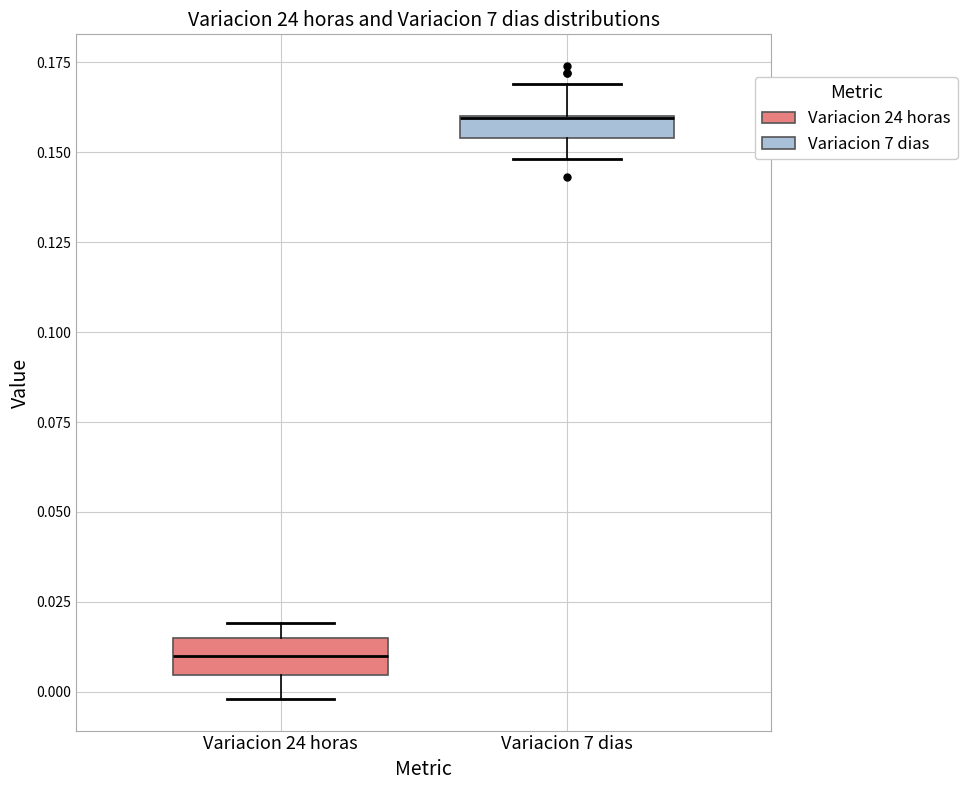

Where is the lower edge of the box for Variacion 24 horas on the y-axis? The values are not printed on the chart, so give them approximately, as read against the axis.

0.005